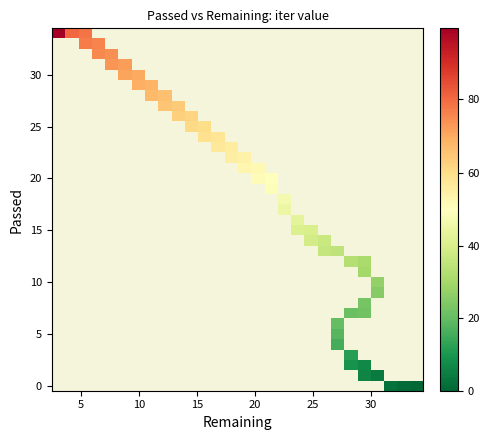

How many data points does each series have?

28